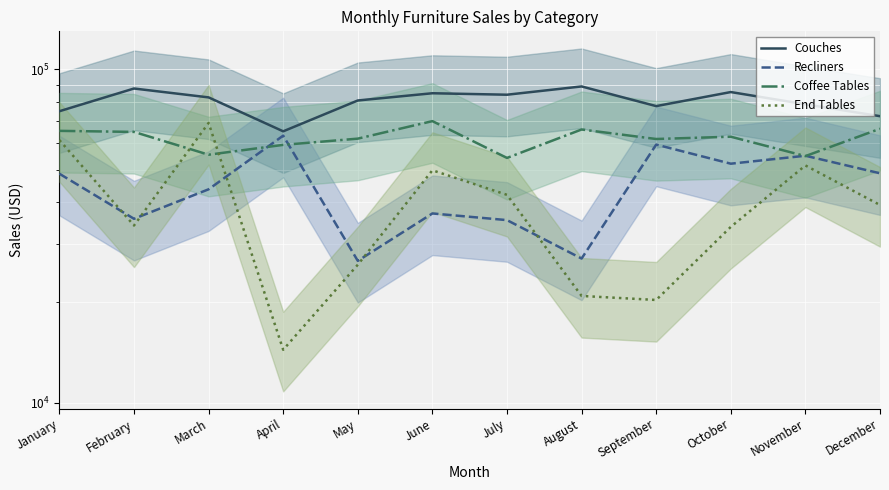

Is the value of Recliners at October greater than the value of End Tables at September?

Yes